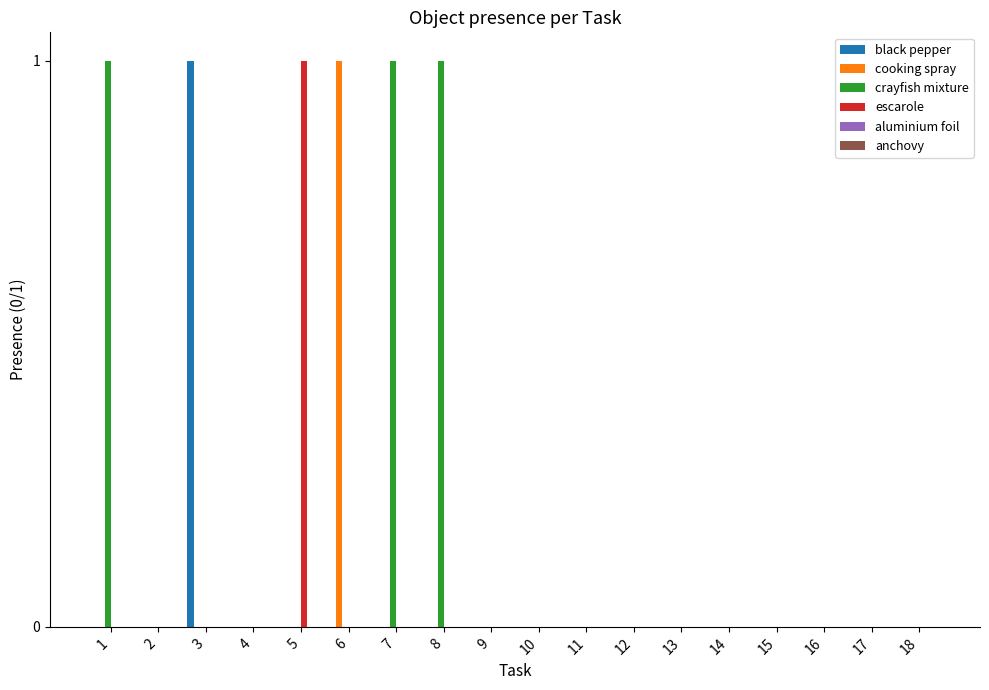

The value of black pepper at 17 is 0. True or false?

True